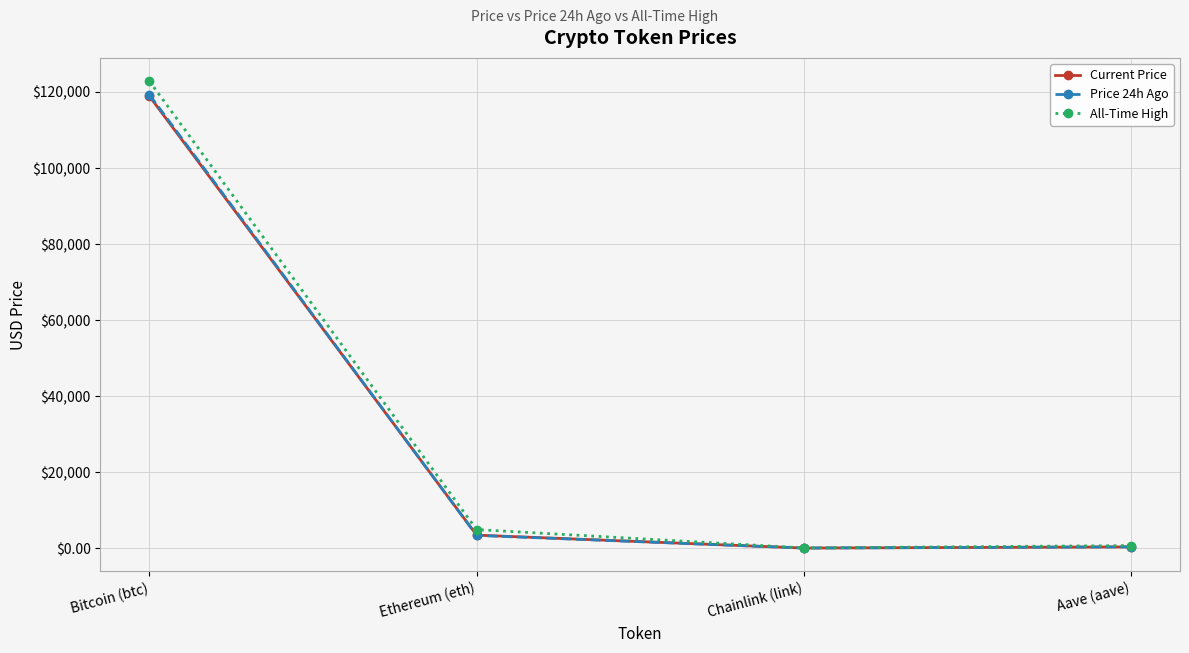

At which label does All-Time High first exceed 4878?

Bitcoin (btc)